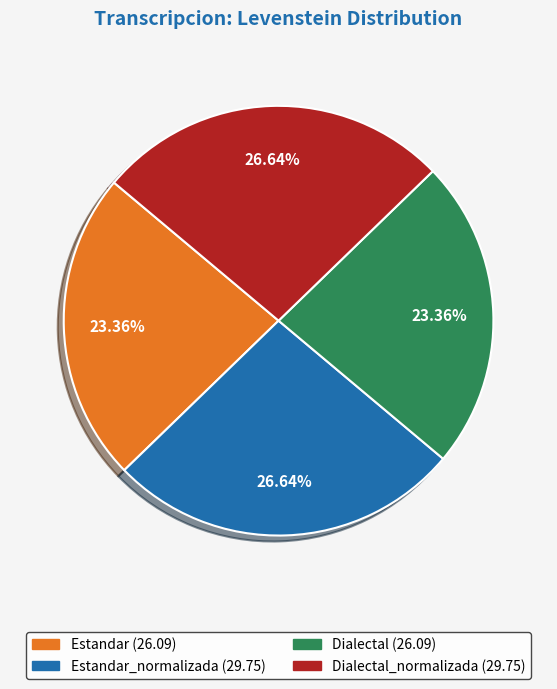

Is the sum of Dialectal (26.09) and Estandar (26.09) greater than half?

No